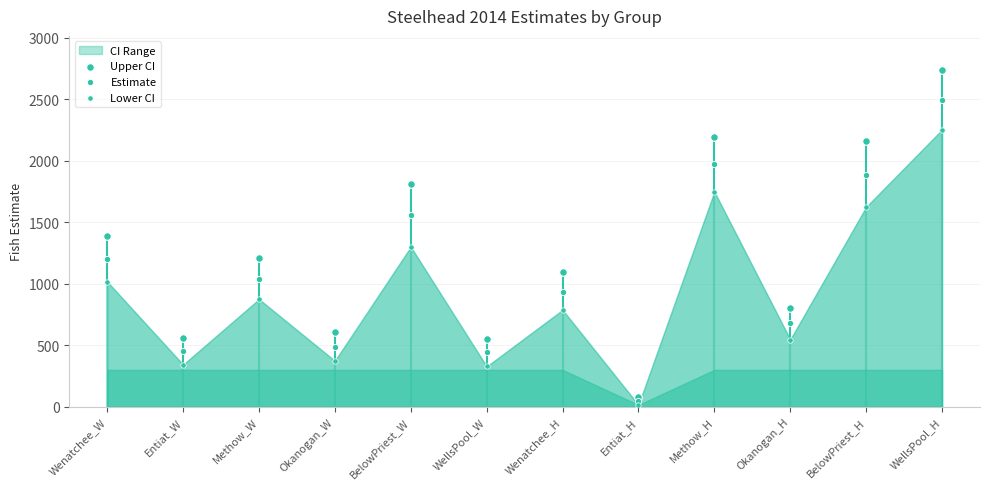

Which series has the largest Y range (max minus min)?

Upper CI